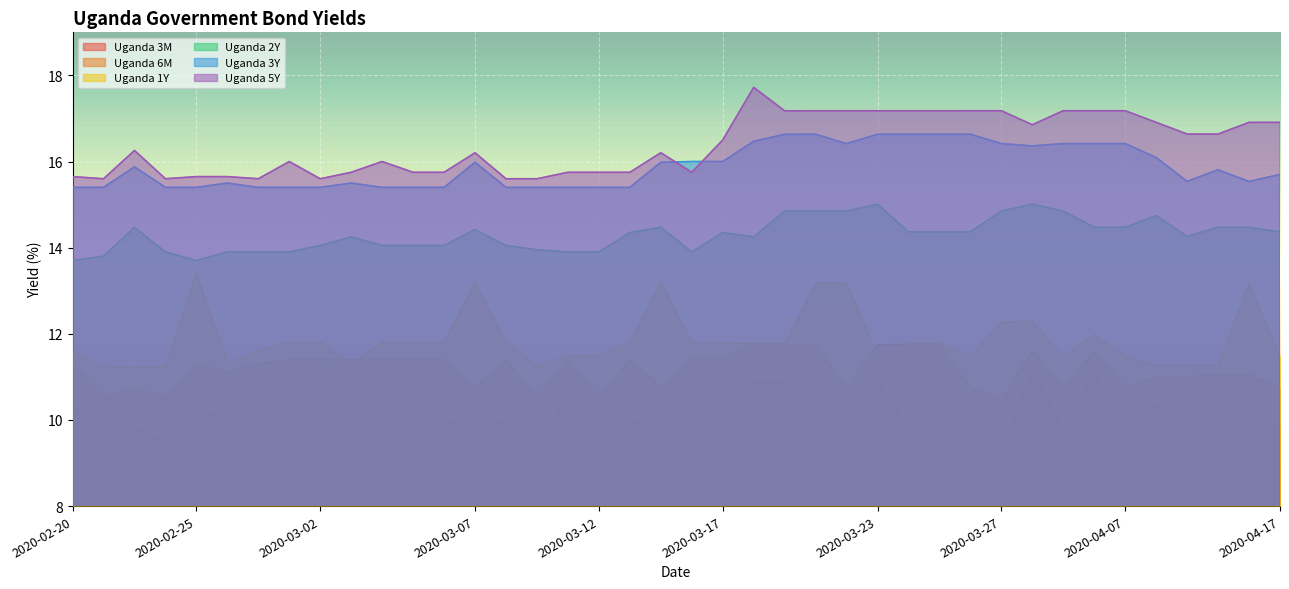

What is the maximum value for Uganda 3Y?

16.6